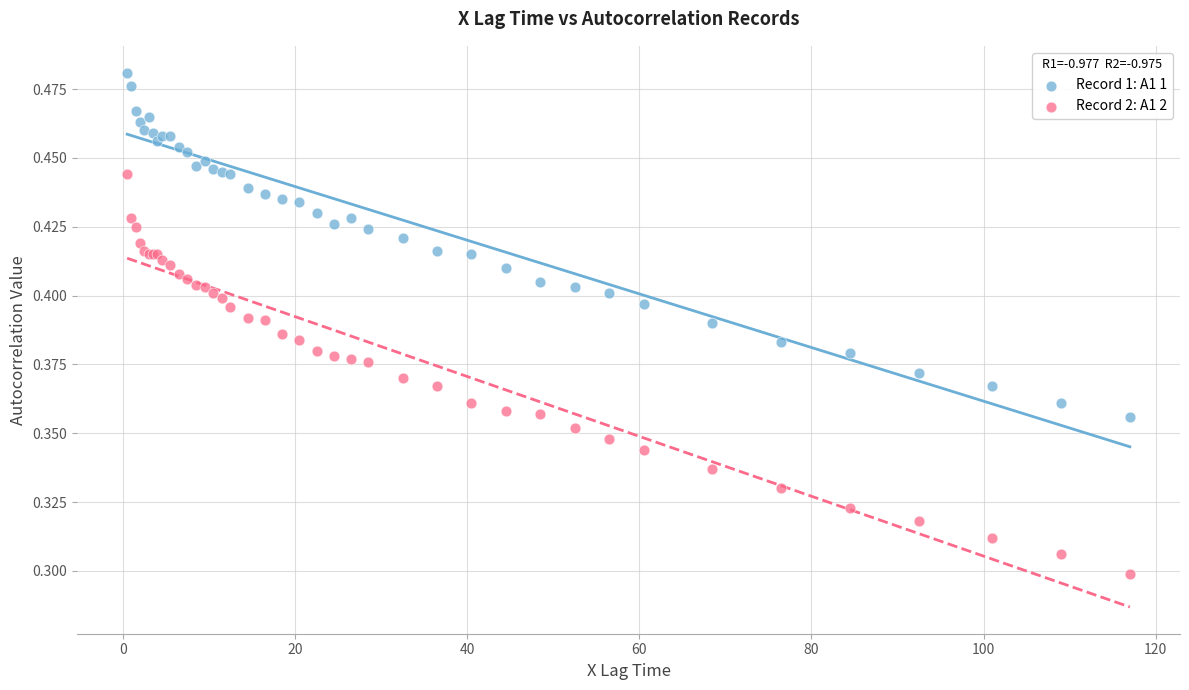

Which series has the largest Y range (max minus min)?

Record 2: A1 2